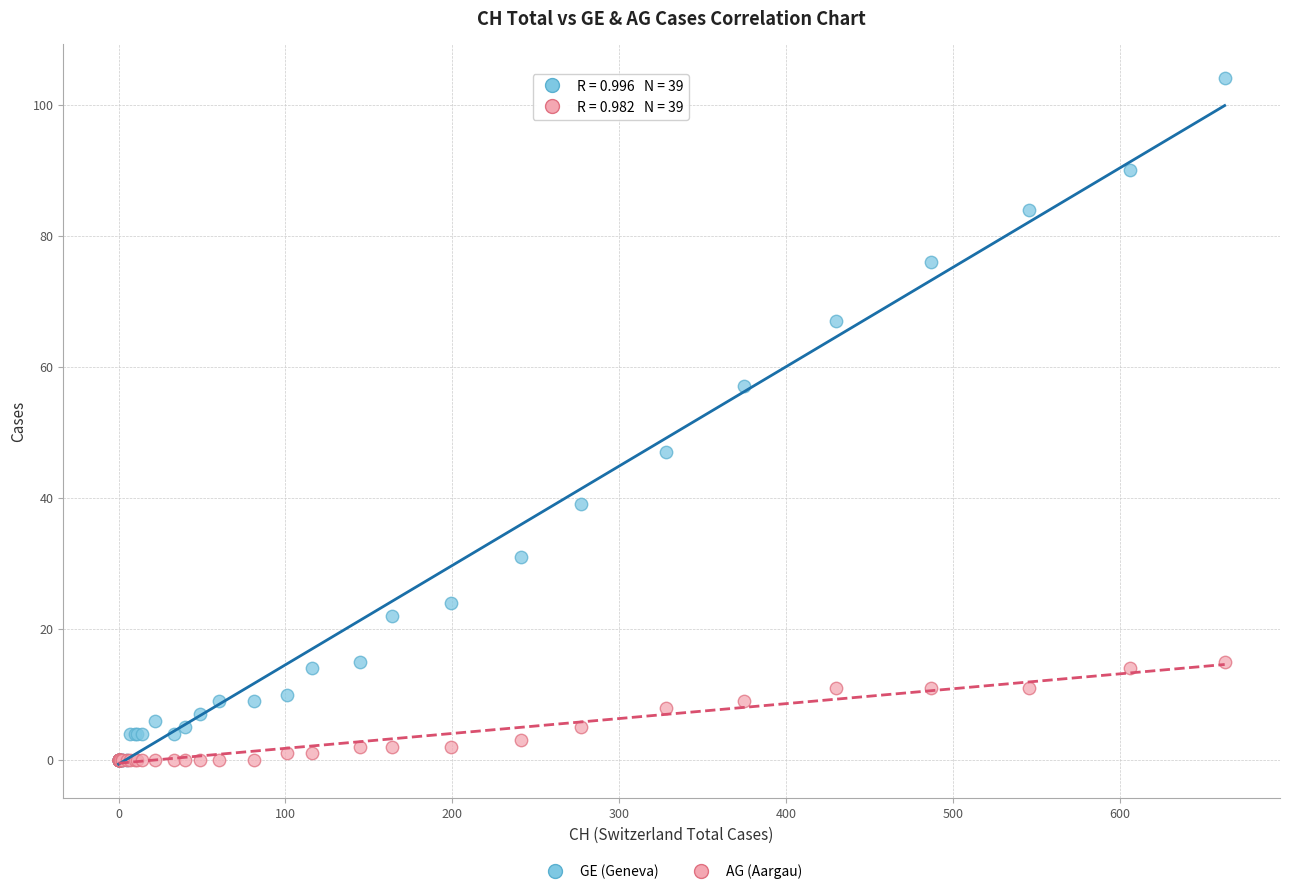

Which series has the widest spread of Y values?

GE (Geneva)